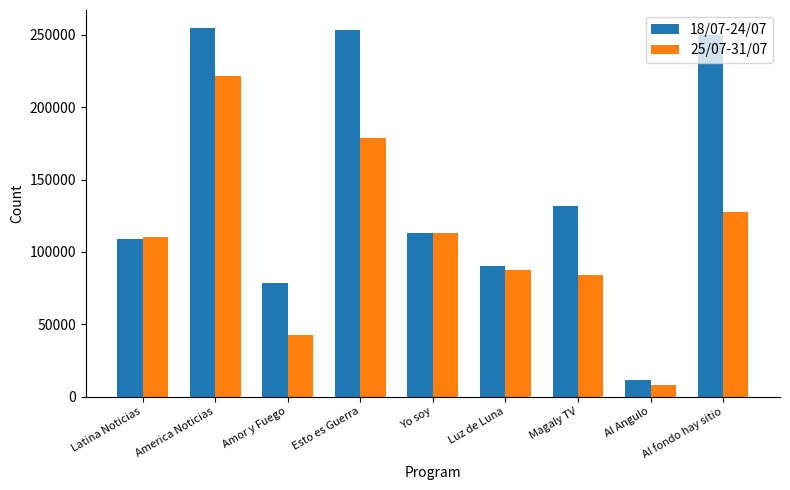

True or false: 25/07-31/07 has a value of 112999.7 at Yo soy.

True